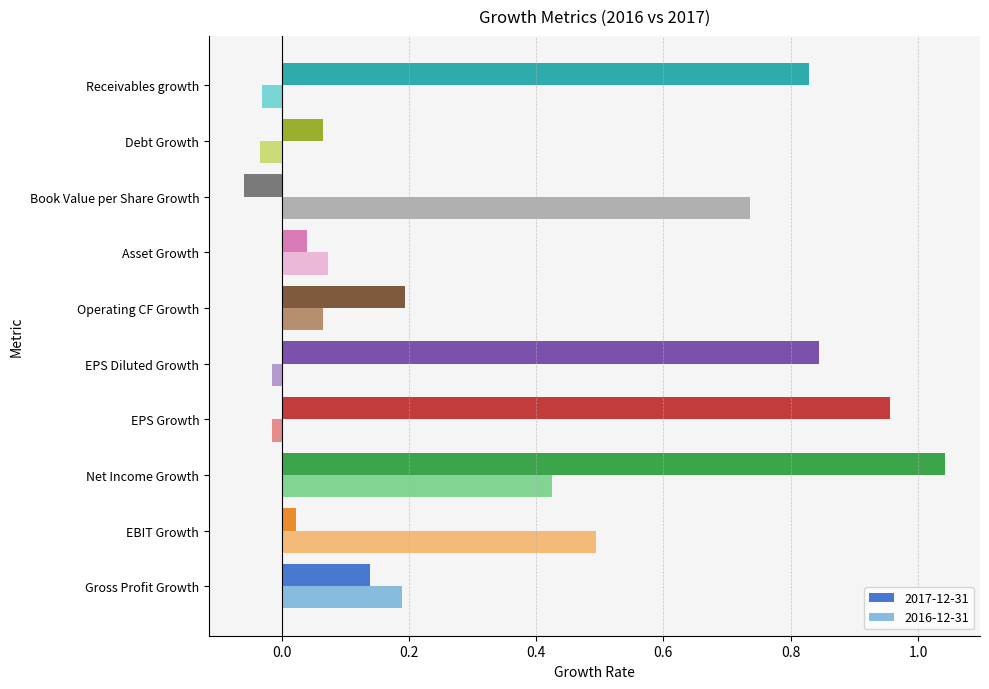

Which label corresponds to the largest value in the chart?

Net Income Growth